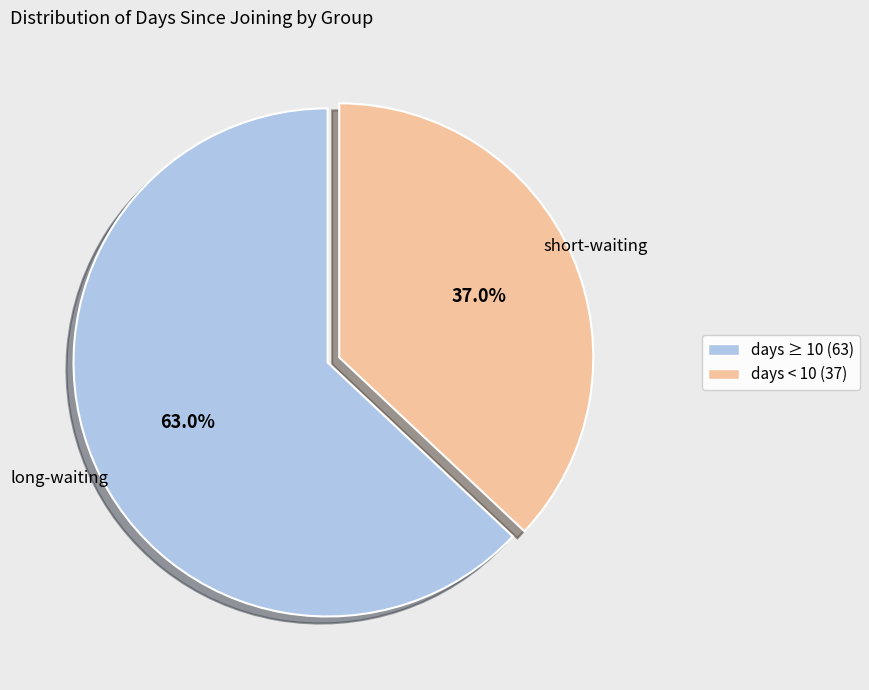

How many segments does this pie chart have?

2